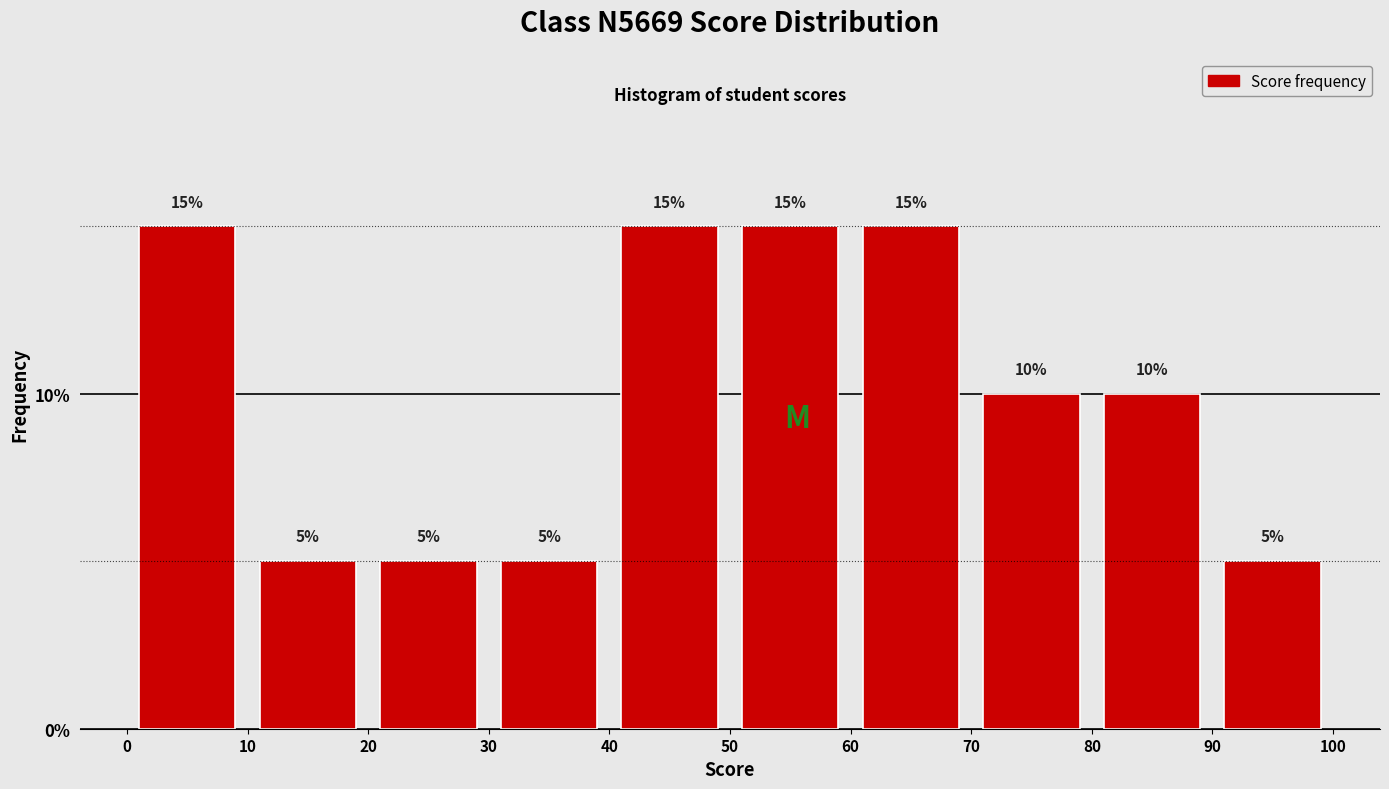

Reading left to right, transcribe this chart: for each bar, give the range it covers on the x-axis and its height.

0 to 10: 15
10 to 20: 5
20 to 30: 5
30 to 40: 5
40 to 50: 15
50 to 60: 15
60 to 70: 15
70 to 80: 10
80 to 90: 10
90 to 100: 5